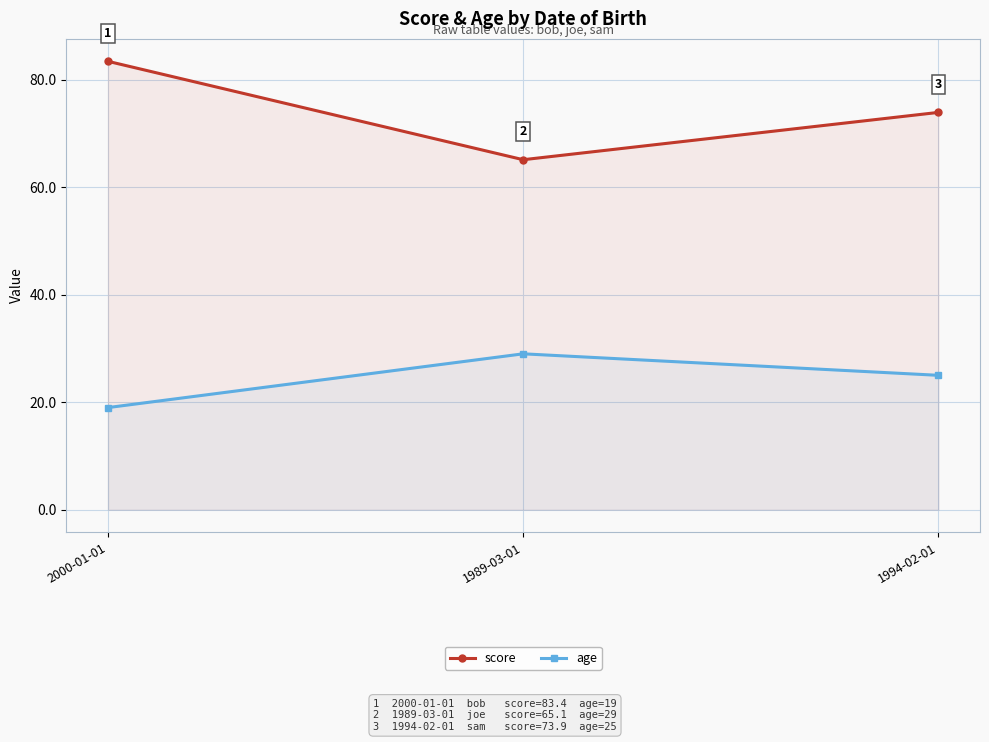

What is the label of the 2nd point from the left?

1989-03-01